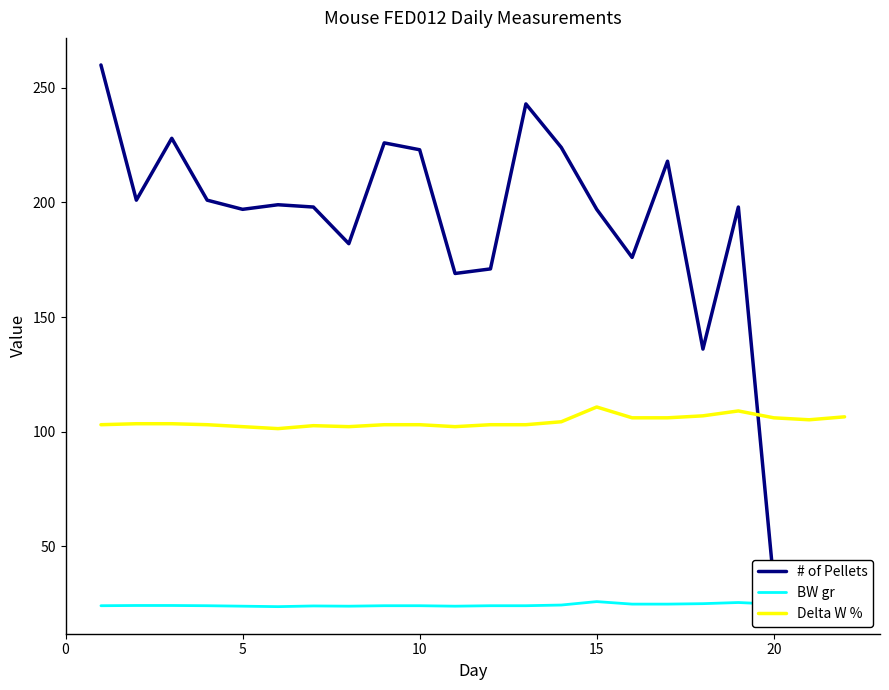

True or false: BW gr has a value of 10.9 at 15.

False